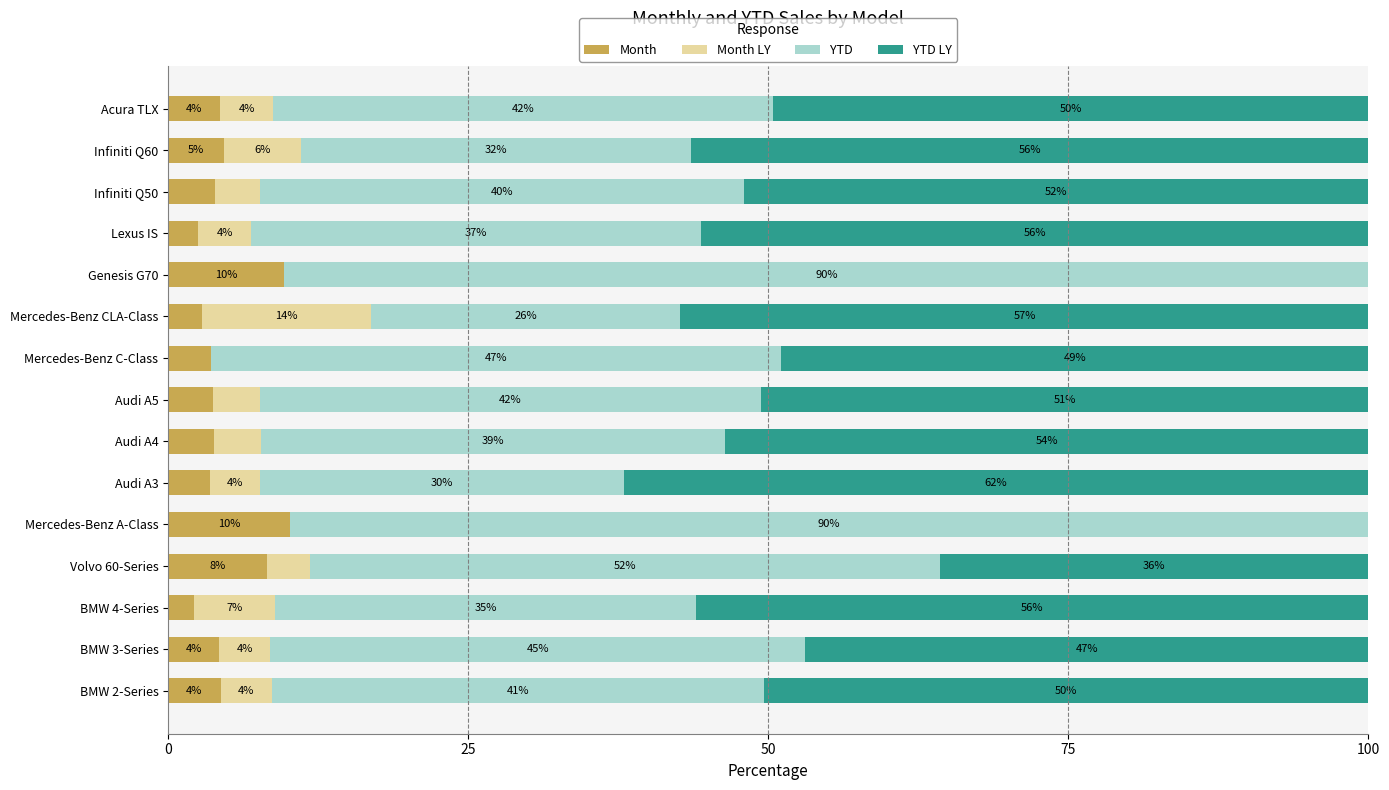

What are all the series names shown in the legend?

Month, Month LY, YTD, YTD LY